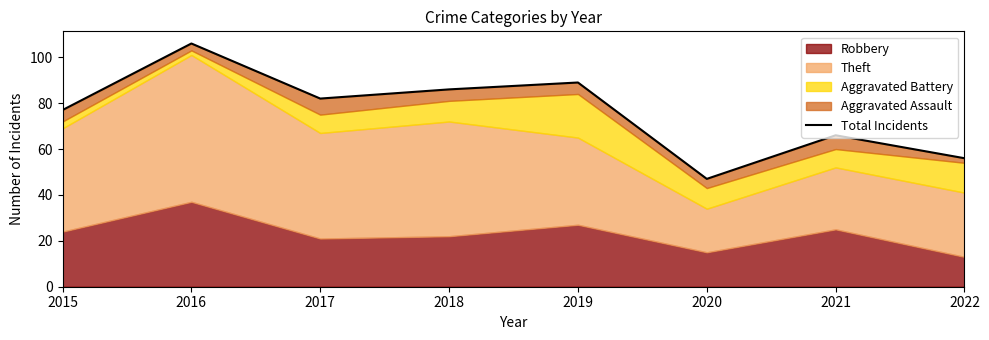

Reading right to left, transcribe all the data shown in this chart.

2022=56	2021=66	2020=47	2019=89	2018=86	2017=82	2016=106	2015=77